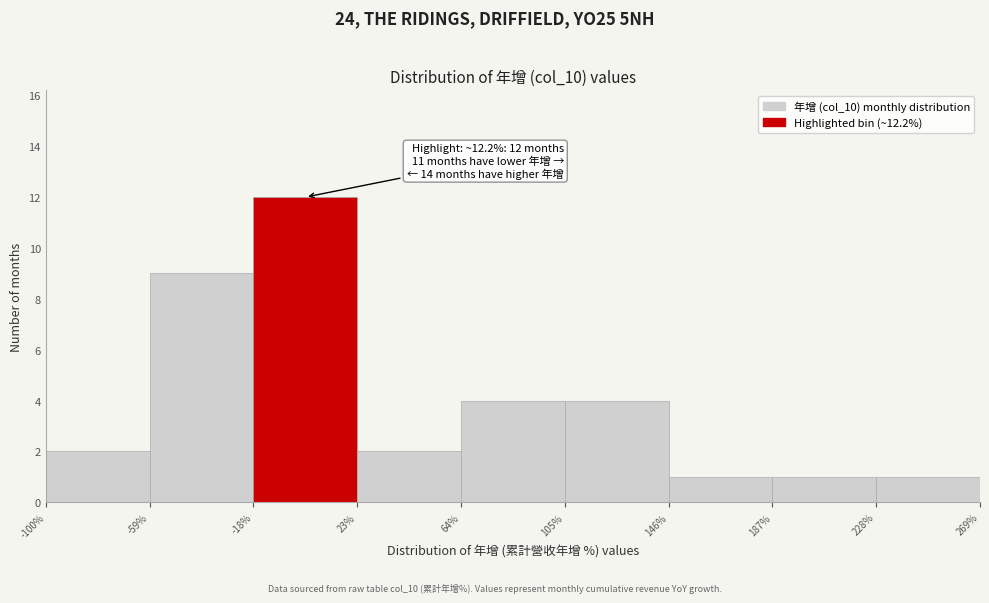

Over which range of the x-axis is the bar tallest?

-18% to 23%